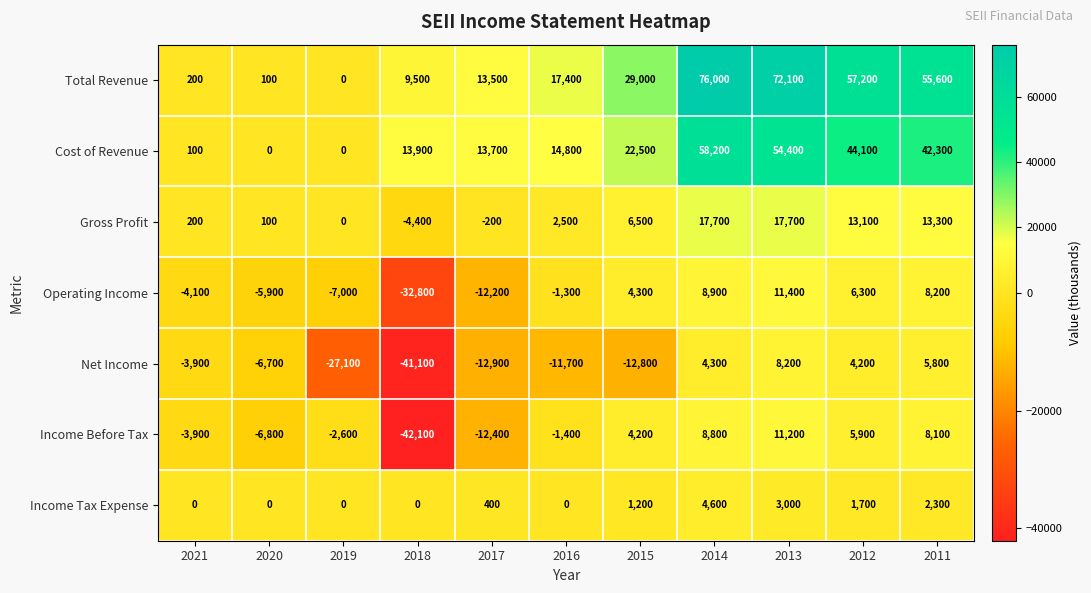

Between 2015 and 2013, which series saw the biggest shift?

Total Revenue